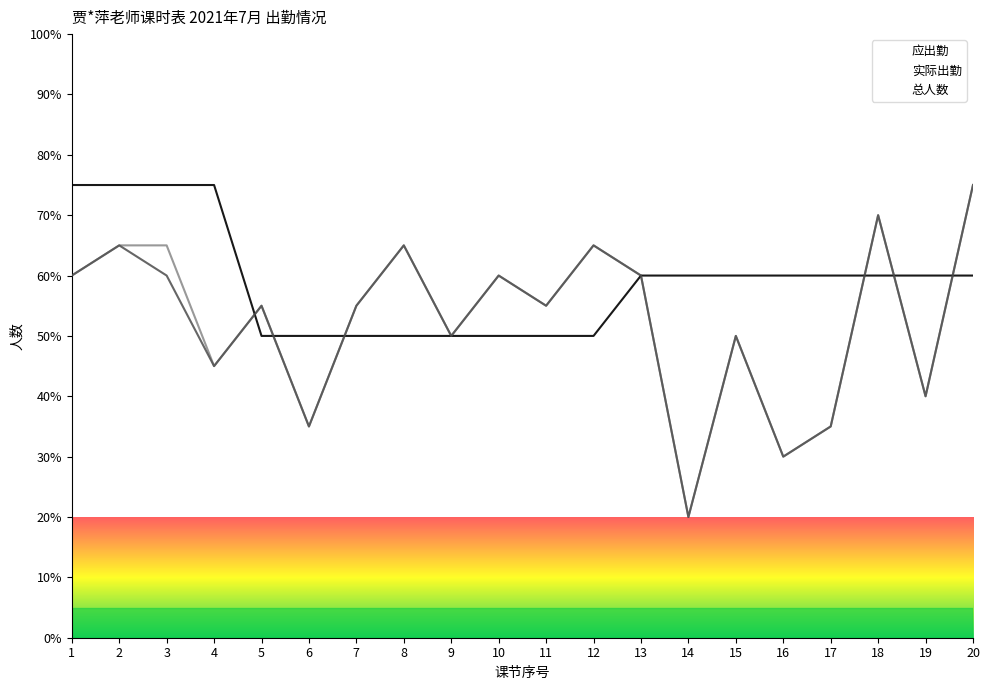

What is the difference between the highest and lowest values at 2?

10.0